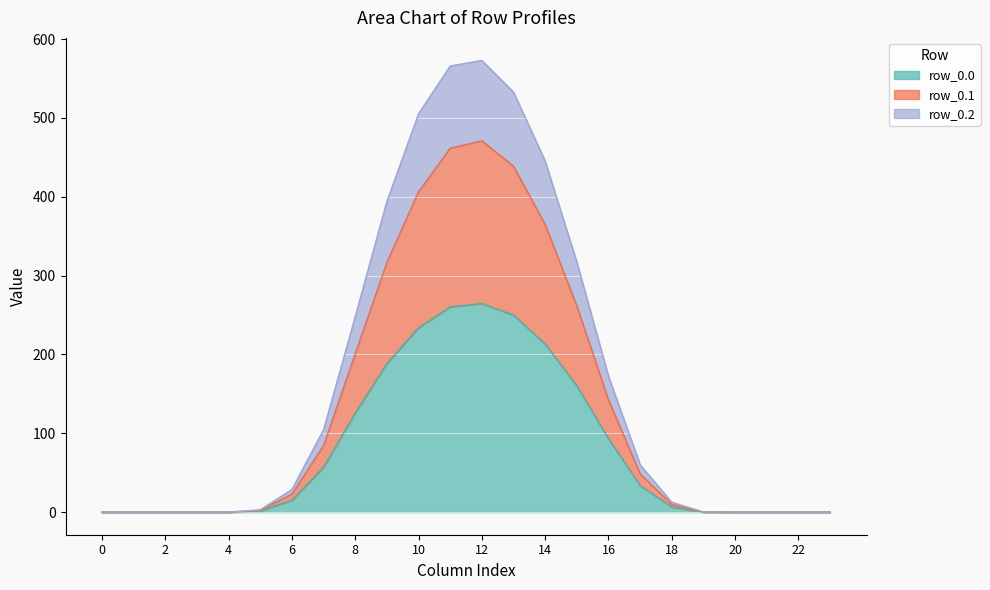

Does the chart display data point markers on the line(s)?

No